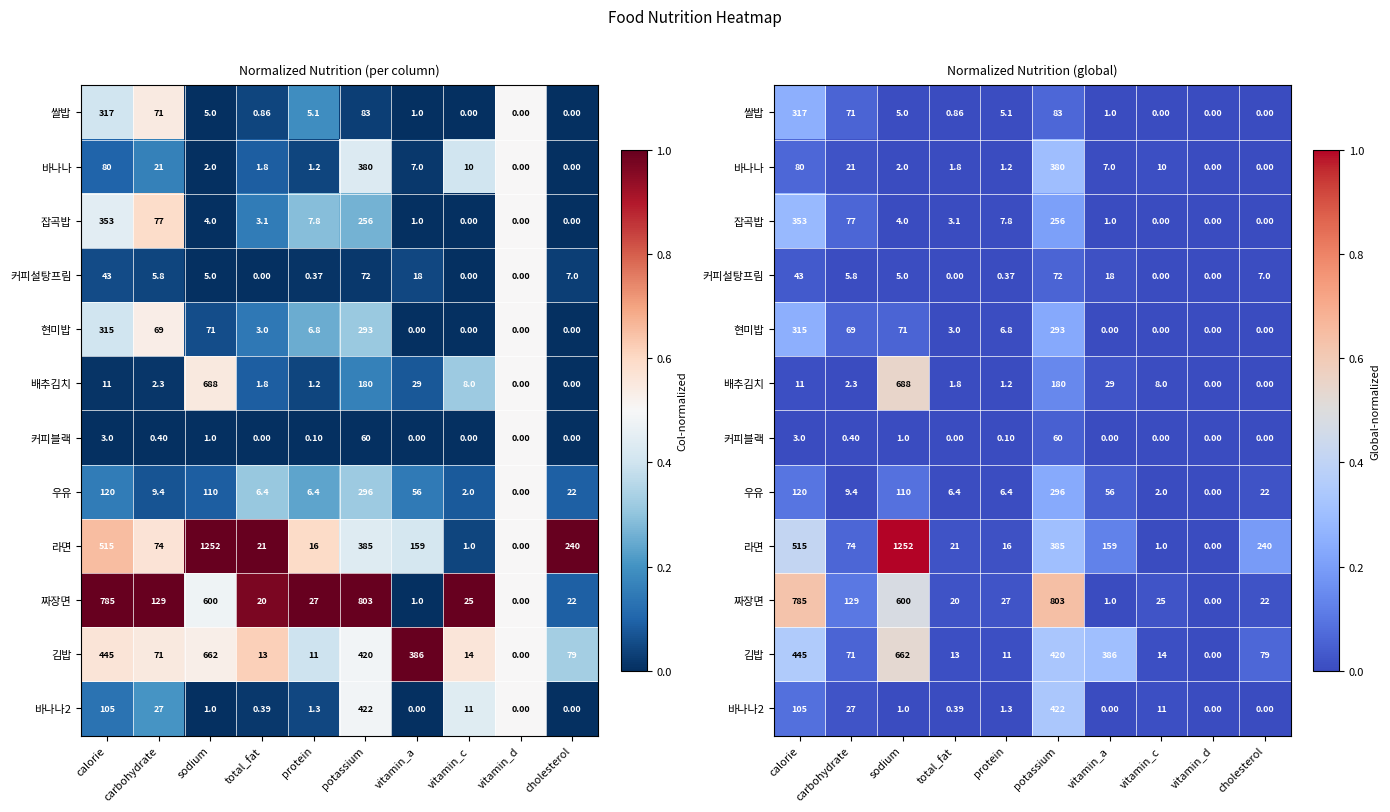

List the series in order of their peak value, highest first.

라면, 짜장면, 배추김치, 김밥, 바나나2, 바나나, 잡곡밥, 쌀밥, 현미밥, 우유, 커피설탕프림, 커피블랙